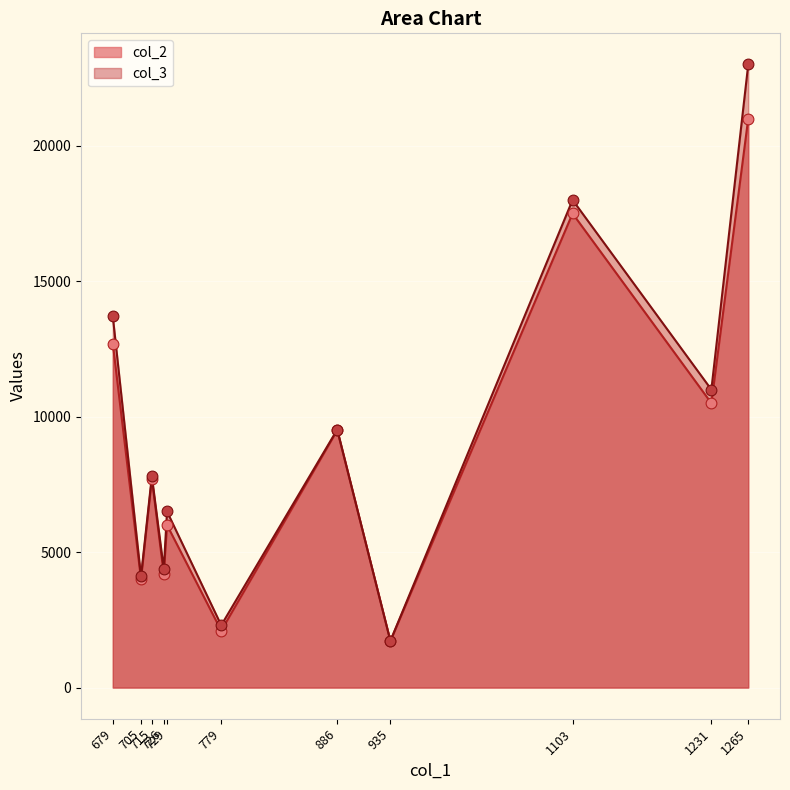

What are all the series names shown in the legend?

col_2, col_3